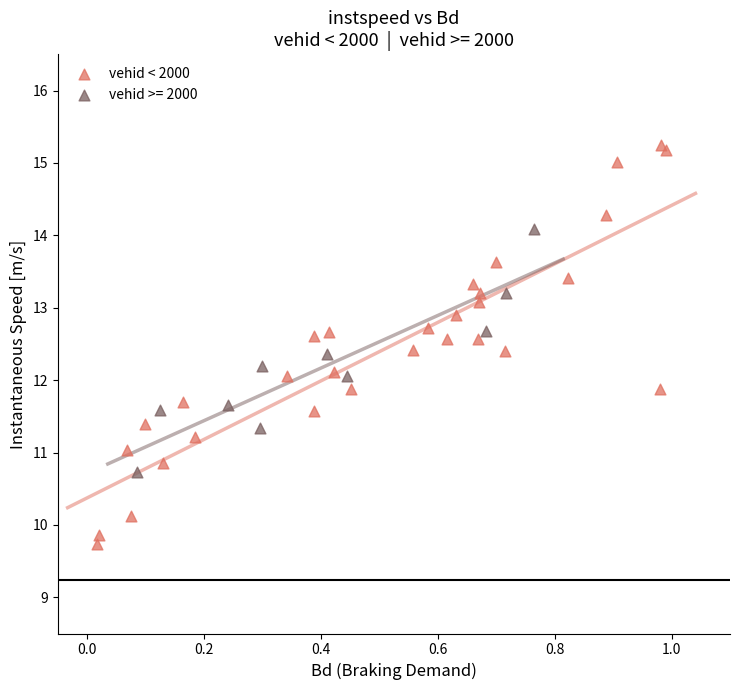

Which series has the largest Y range (max minus min)?

vehid < 2000